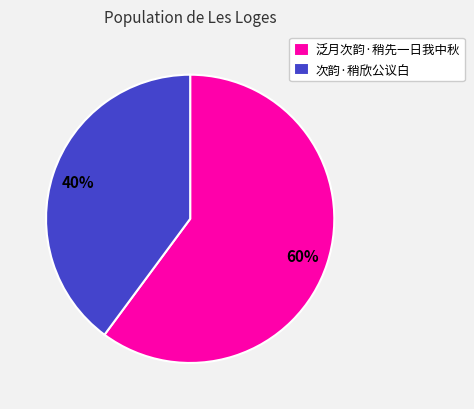

What is the largest slice in the pie chart?

泛月次韵·稍先一日我中秋